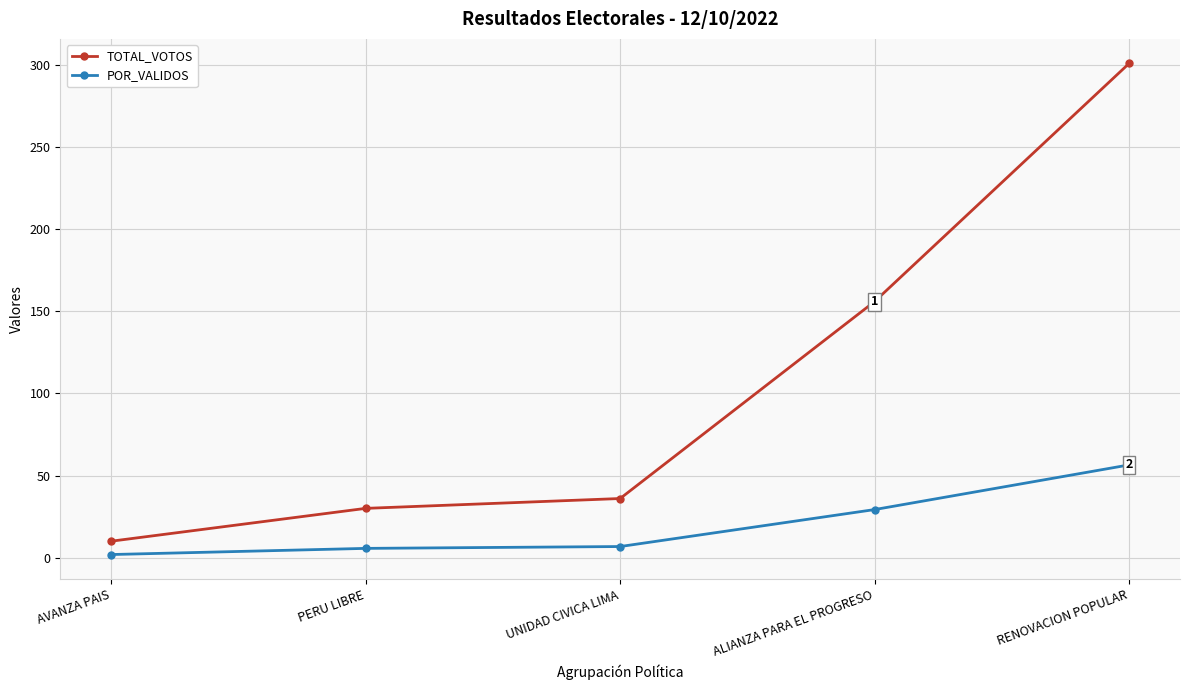

Which series has the largest range (max minus min)?

TOTAL_VOTOS